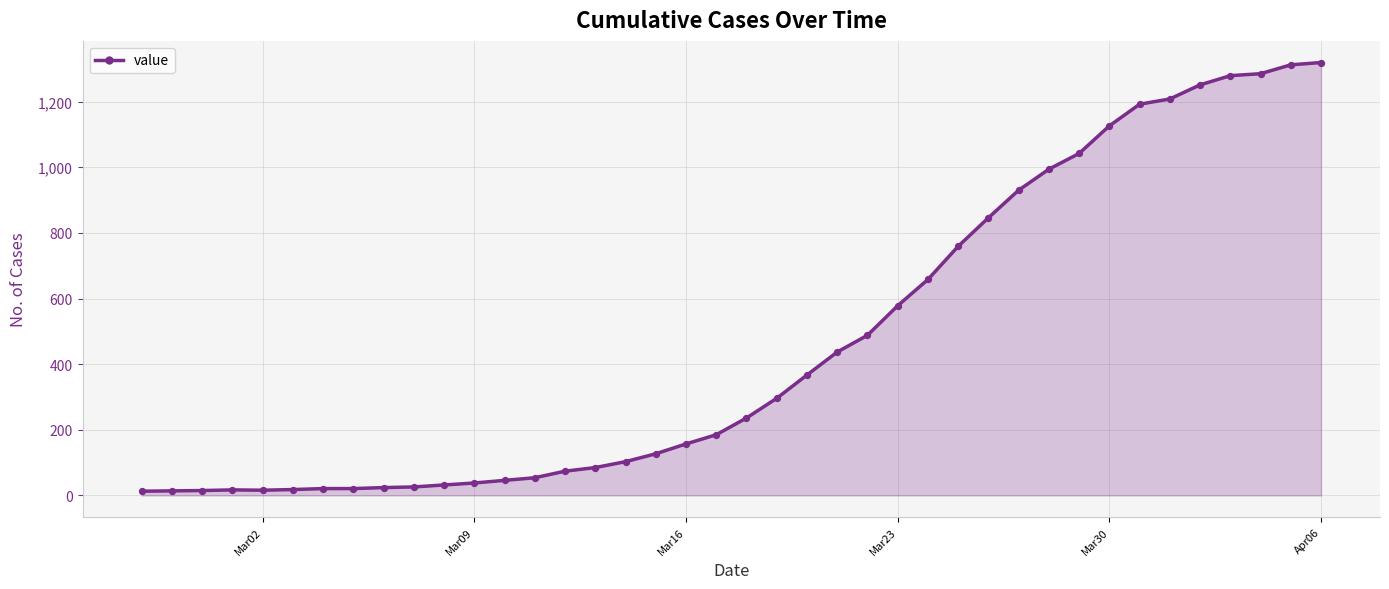

What is the greatest value displayed?

1319